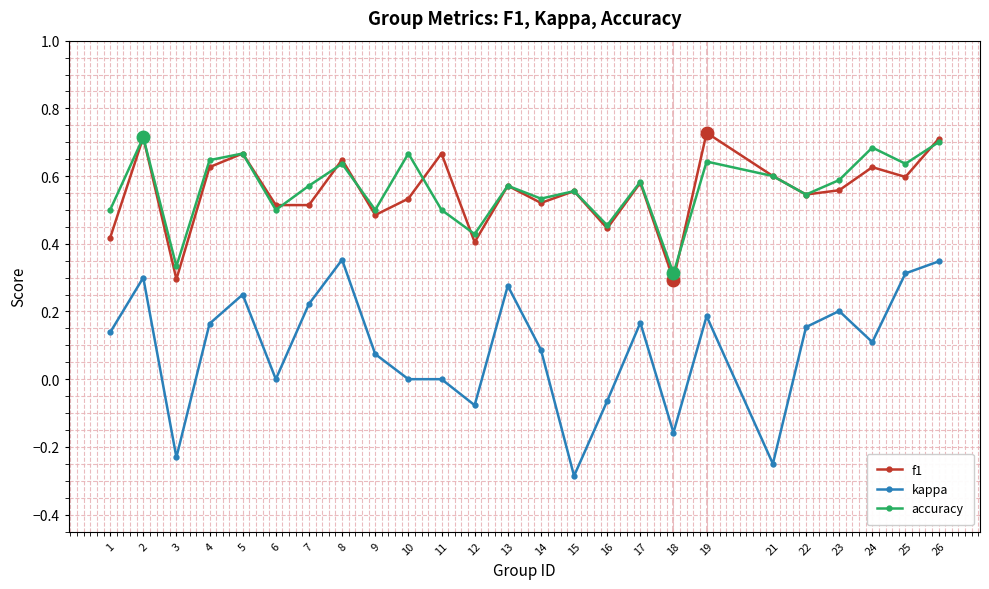

Is the value of f1 at 8 greater than the value of kappa at 23?

Yes